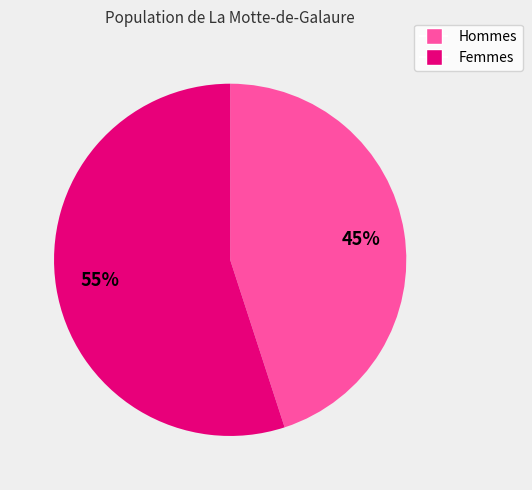

To the nearest percent, what is the average slice percentage?

50%